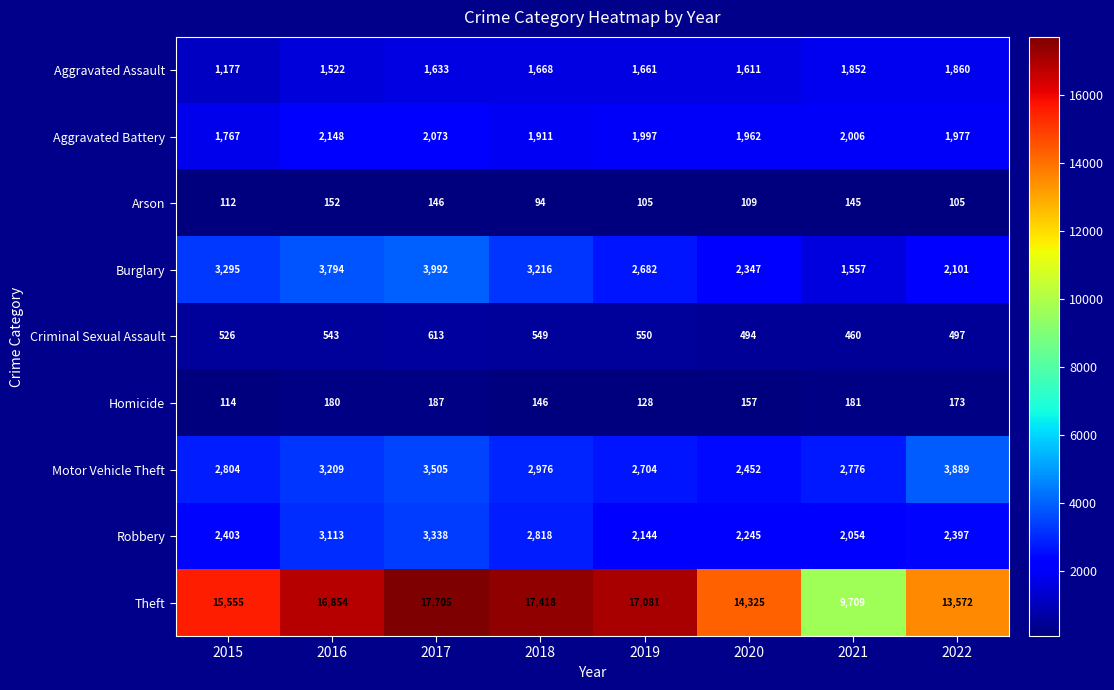

What is the average value of the Burglary series?

2873